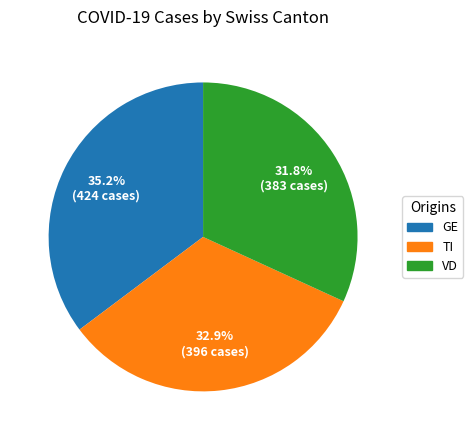

Approximately how many times larger is the value at GE compared to VD?

1.1